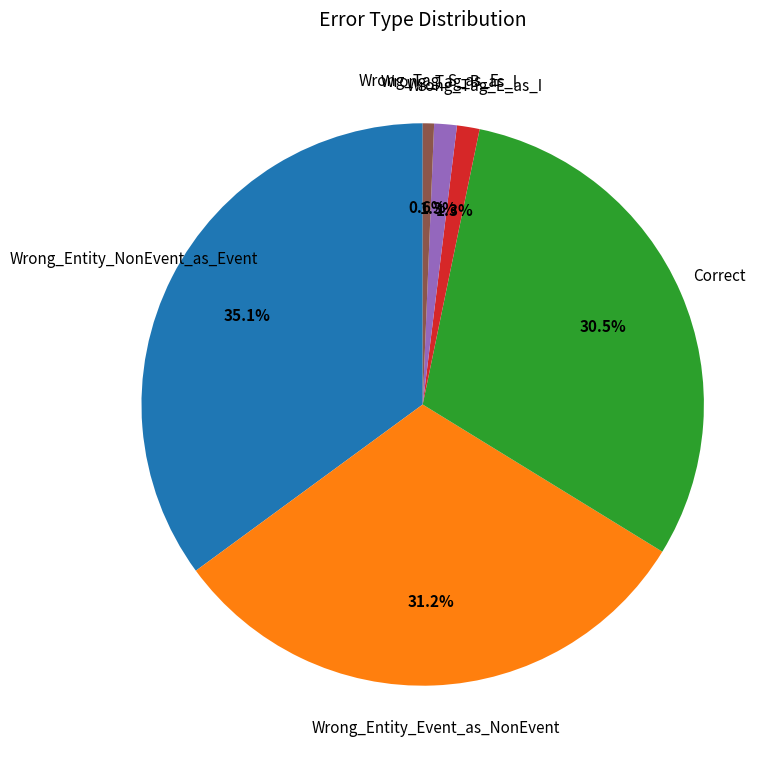

Is there a majority slice in this chart?

No